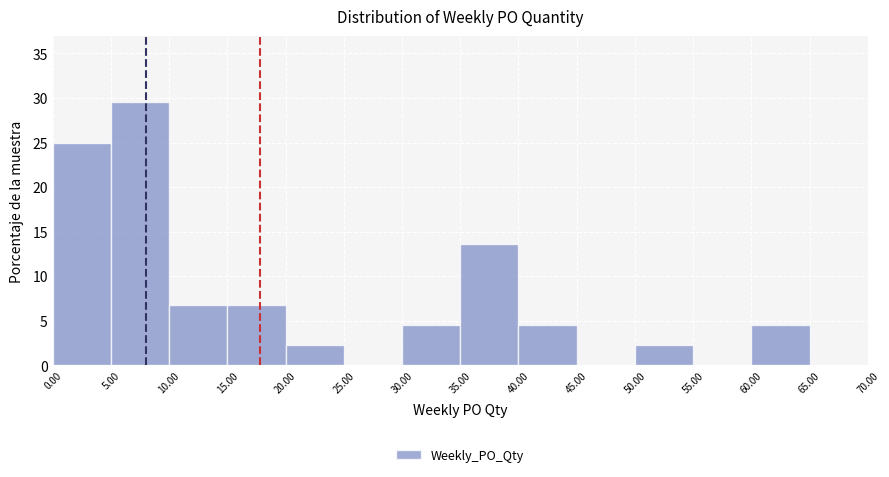

Reading left to right, list every bar in this chart as the range it spans on the x-axis followed by its height. The values are not printed on the chart, so give them approximately, as read against the axis.

0.00 to 5.00: 25.0
5.00 to 10.00: 29.5
10.00 to 15.00: 7.0
15.00 to 20.00: 7.0
20.00 to 25.00: 2.5
25.00 to 30.00: 0
30.00 to 35.00: 4.5
35.00 to 40.00: 13.5
40.00 to 45.00: 4.5
45.00 to 50.00: 0
50.00 to 55.00: 2.5
55.00 to 60.00: 0
60.00 to 65.00: 4.5
65.00 to 70.00: 0